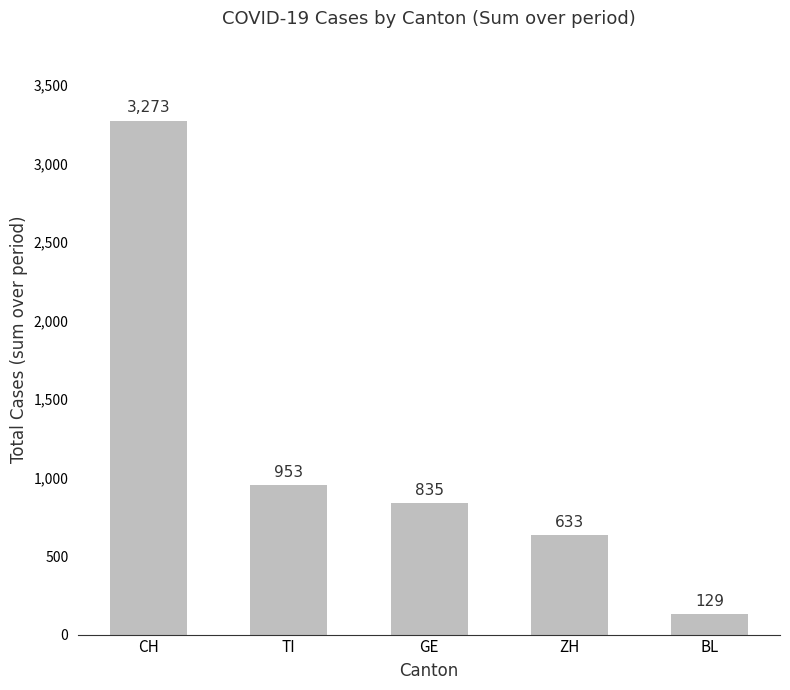

True or false: the data shows 1354 at GE.

False